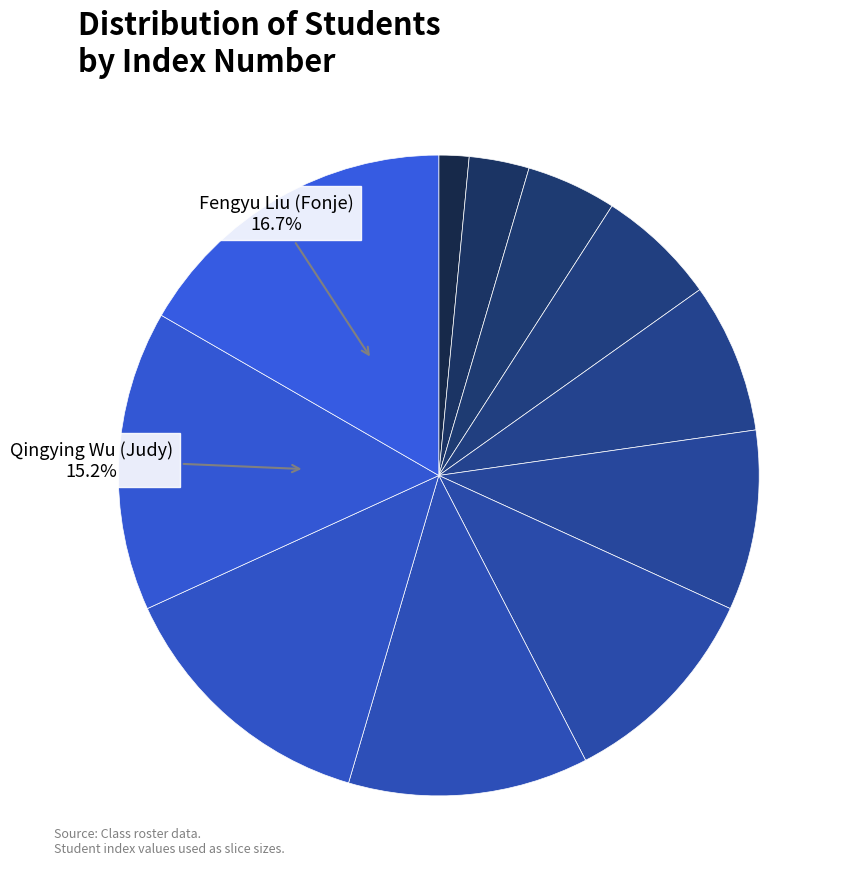

Rank the categories by value from highest to lowest.

Fengyu Liu (Fonje), Qingying Wu (Judy), Tenglong Wang (Orlando), Huizhe Ruan (Daniel), Yajing Liu (Jane), Xiangxin Tang (Jax), Jiayue Qiu (Jam), Jun Sha (Shawn), Wenqian Xu (Versa), Zhongbo Yan(Steve), Runrong Liu (Polo)